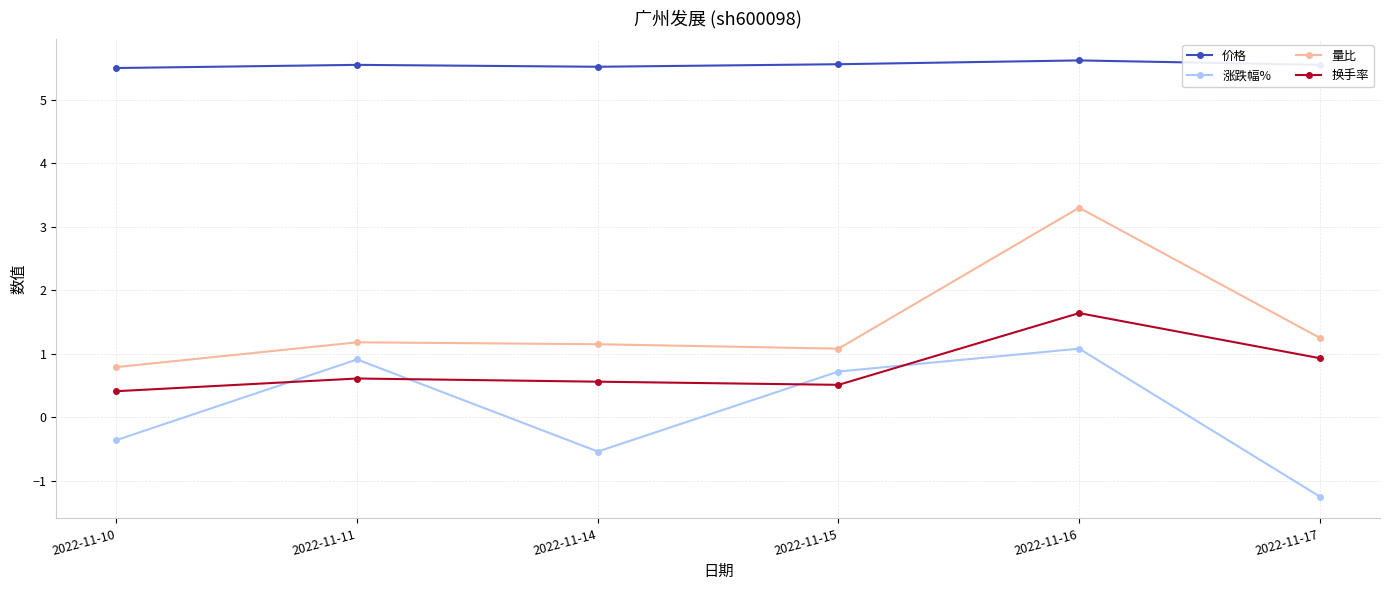

Rank the categories by 涨跌幅% value from highest to lowest.

2022-11-16, 2022-11-11, 2022-11-15, 2022-11-10, 2022-11-14, 2022-11-17